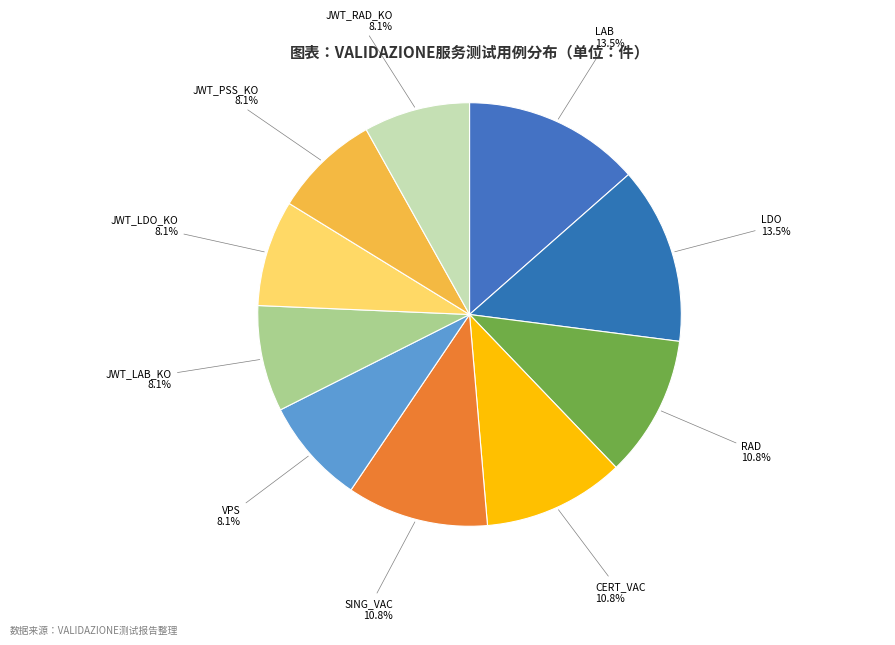

What percentage is NOT represented by SING_VAC?

89.2%